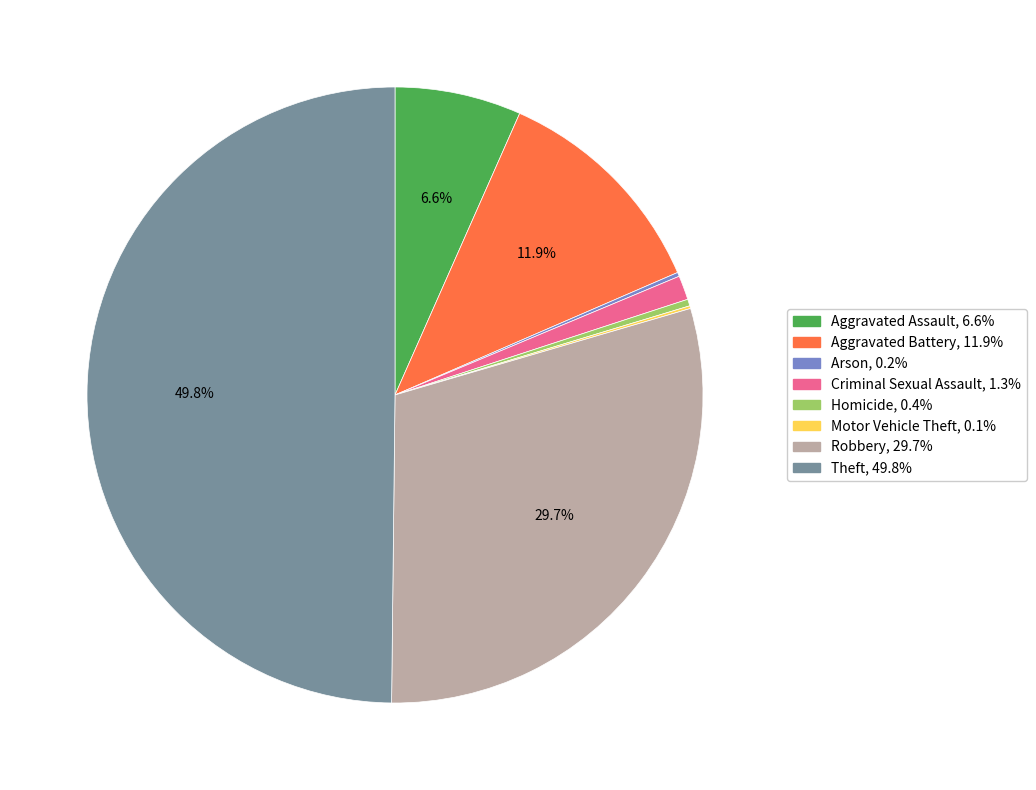

Is it true that Robbery is 24% of the pie?

False